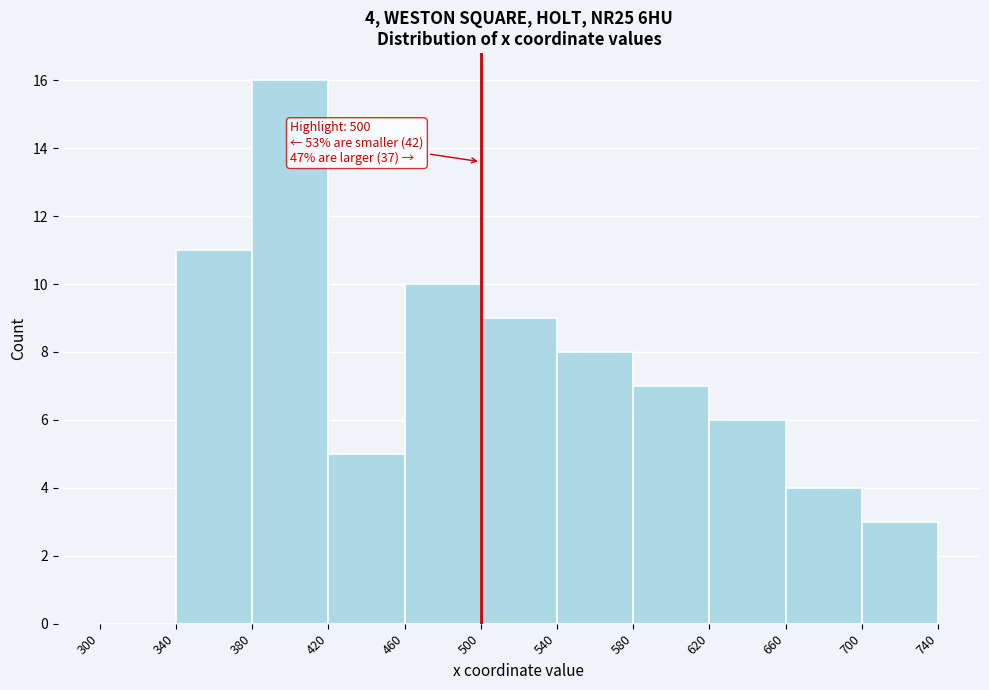

Which range on the x-axis has the tallest bar?

380 to 420